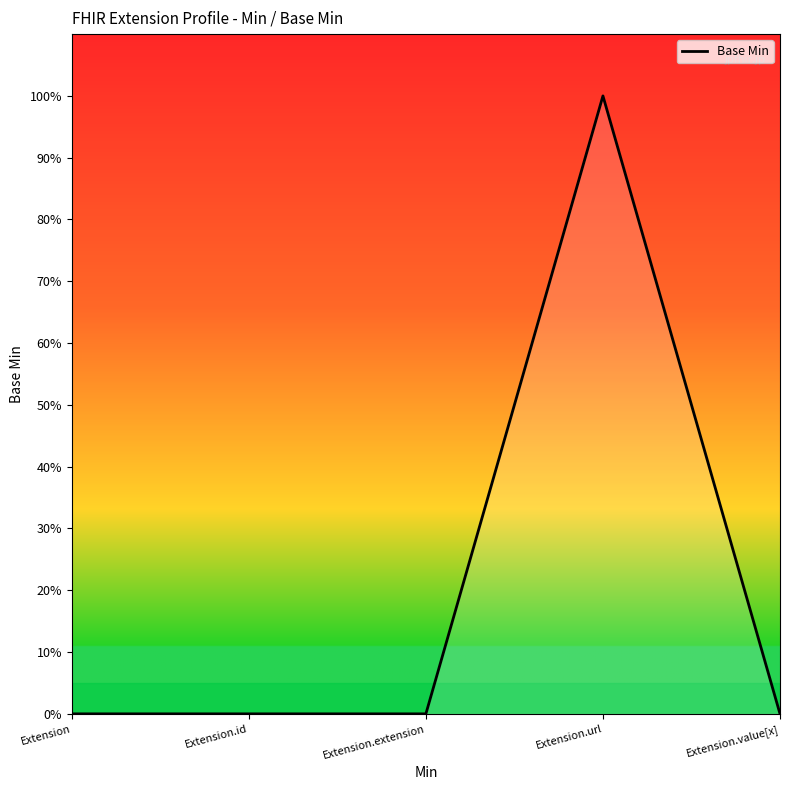

Reading left to right, list all the values displayed in this chart.

0	0	0	1	0